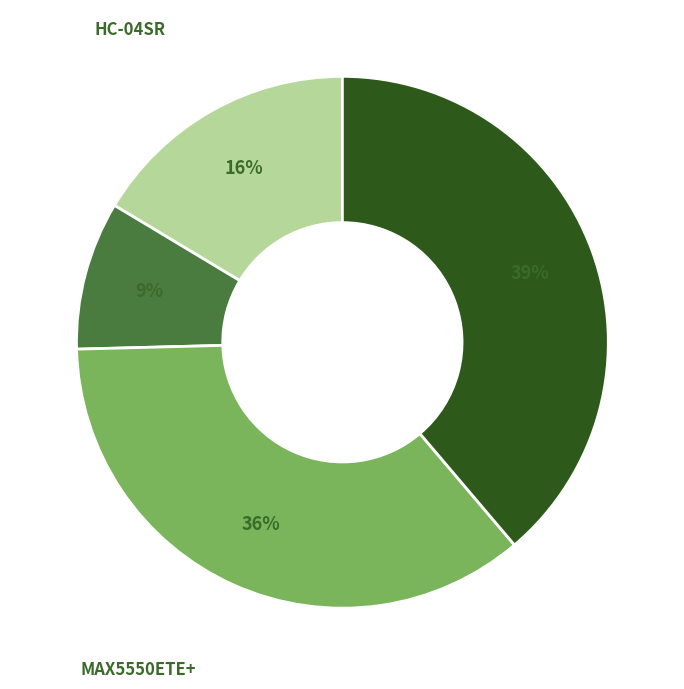

Does any single category account for the majority?

No